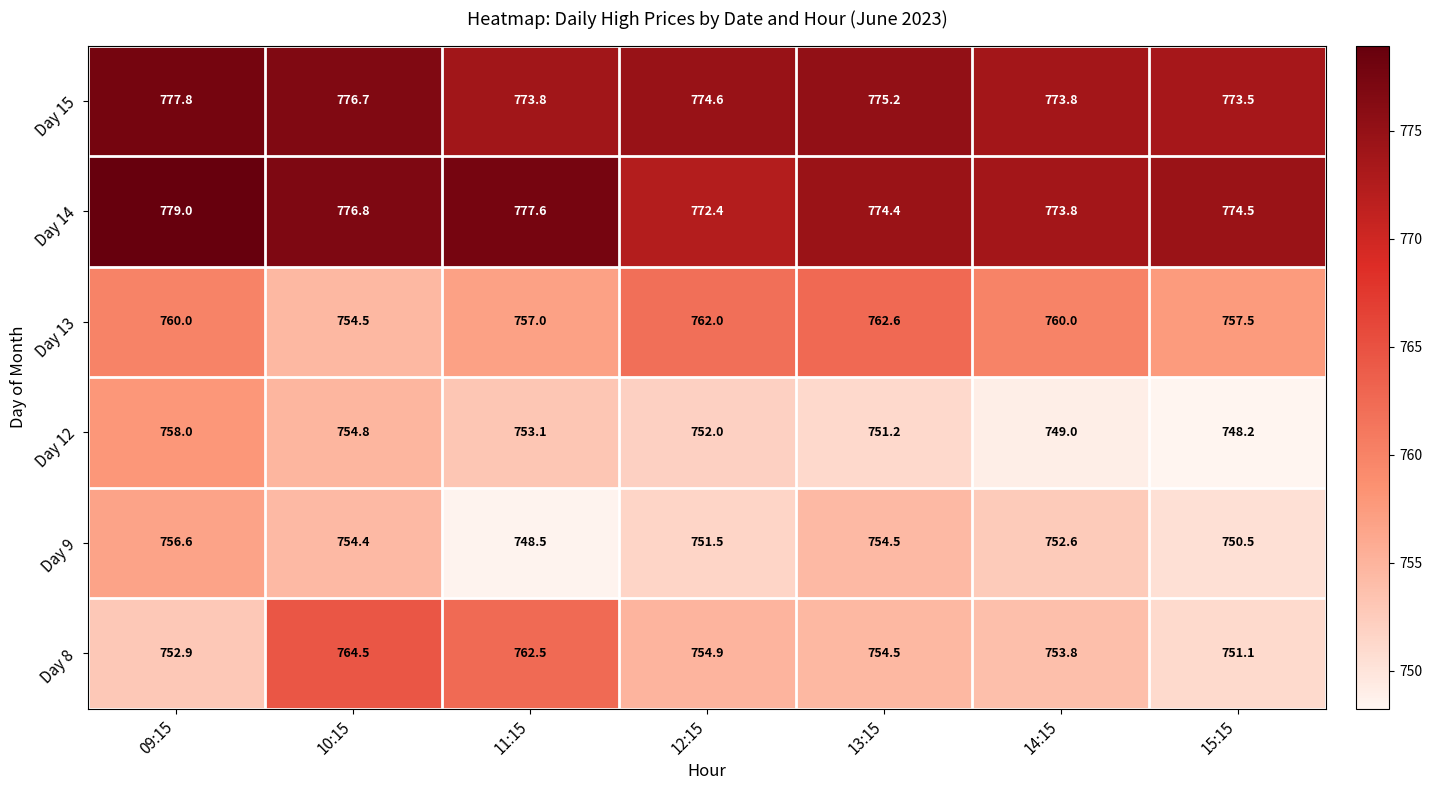

At which label is Day 12 closest to 753?

11:15